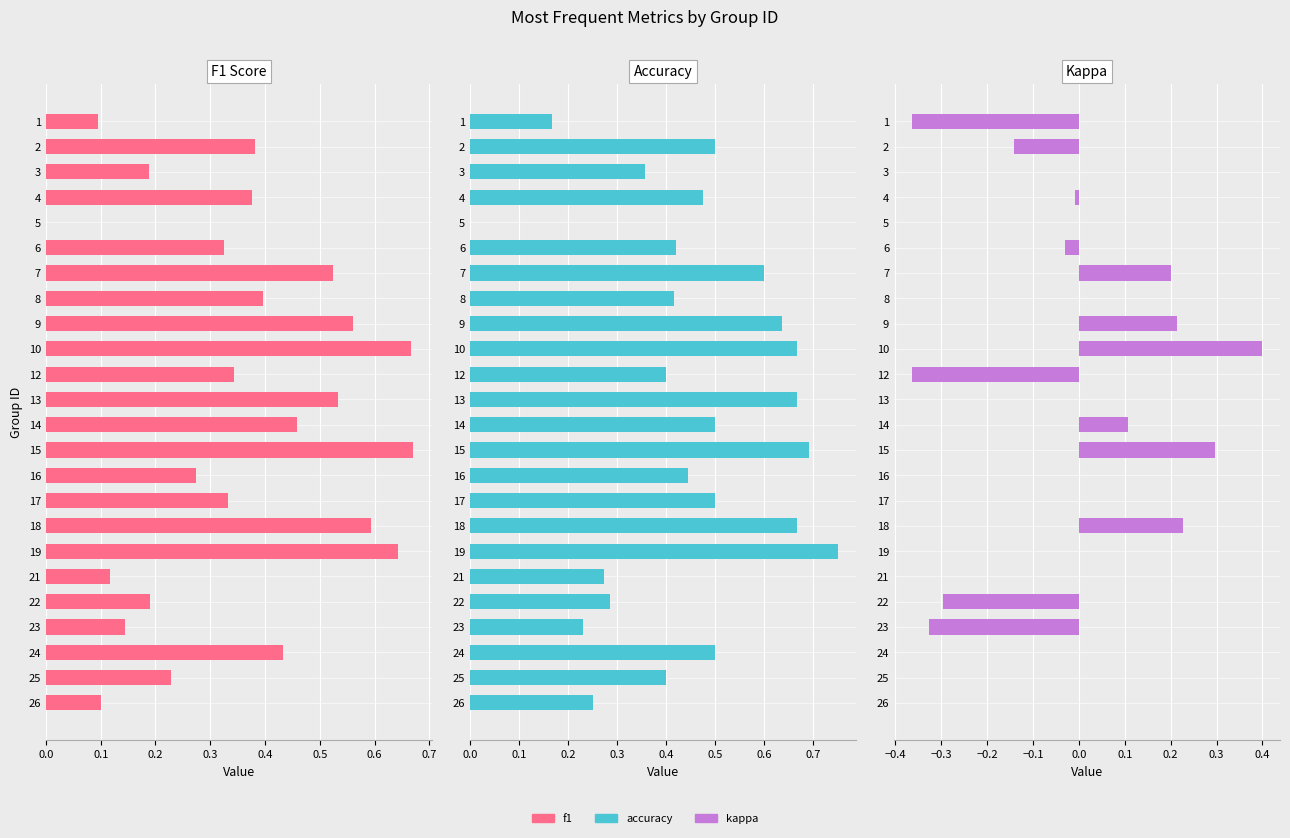

What is the spread (max minus min) of values at 1?

0.5